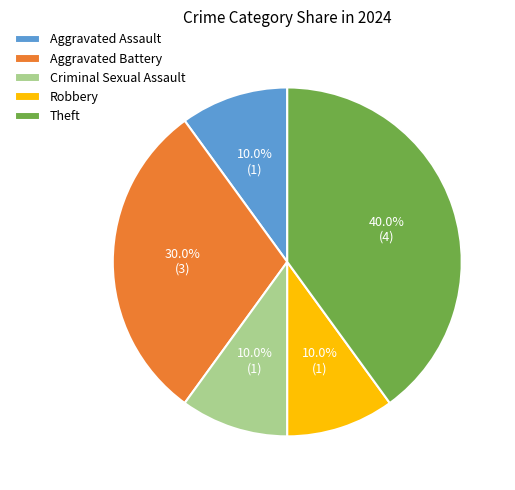

Count the number of slices in the pie.

5